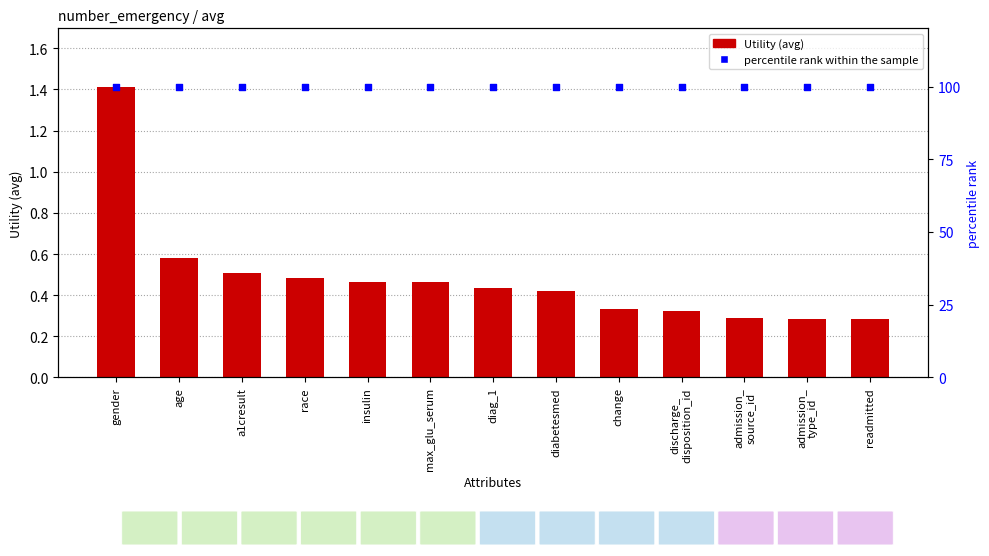

What are all the series names shown in the legend?

Utility, percentile rank within the sample